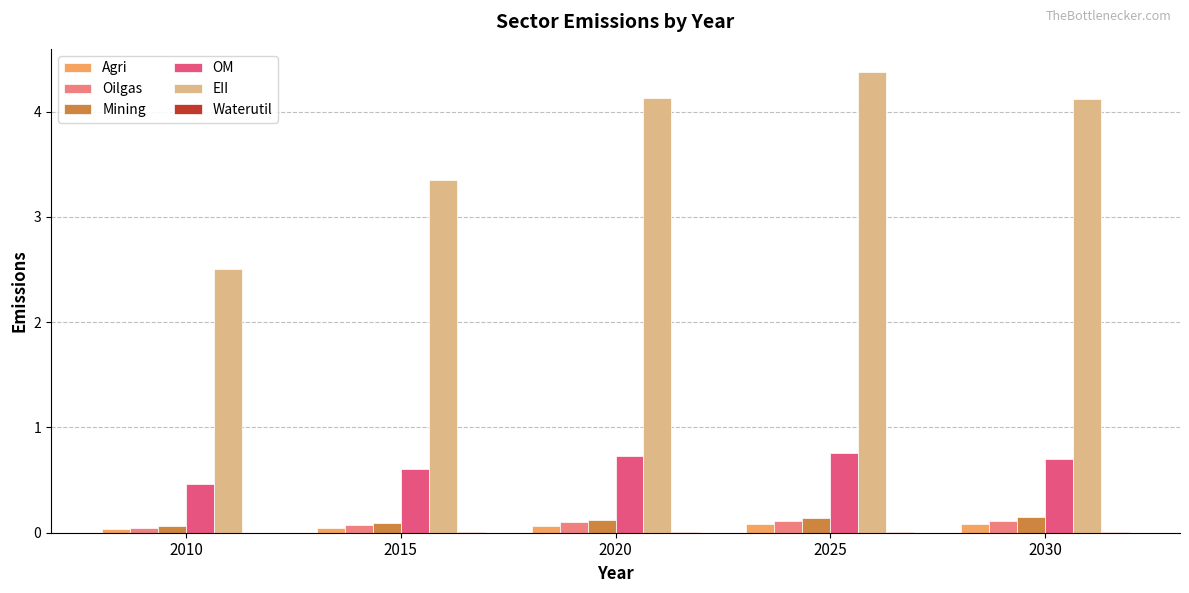

Which series changed the most between 2010 and 2030?

EII